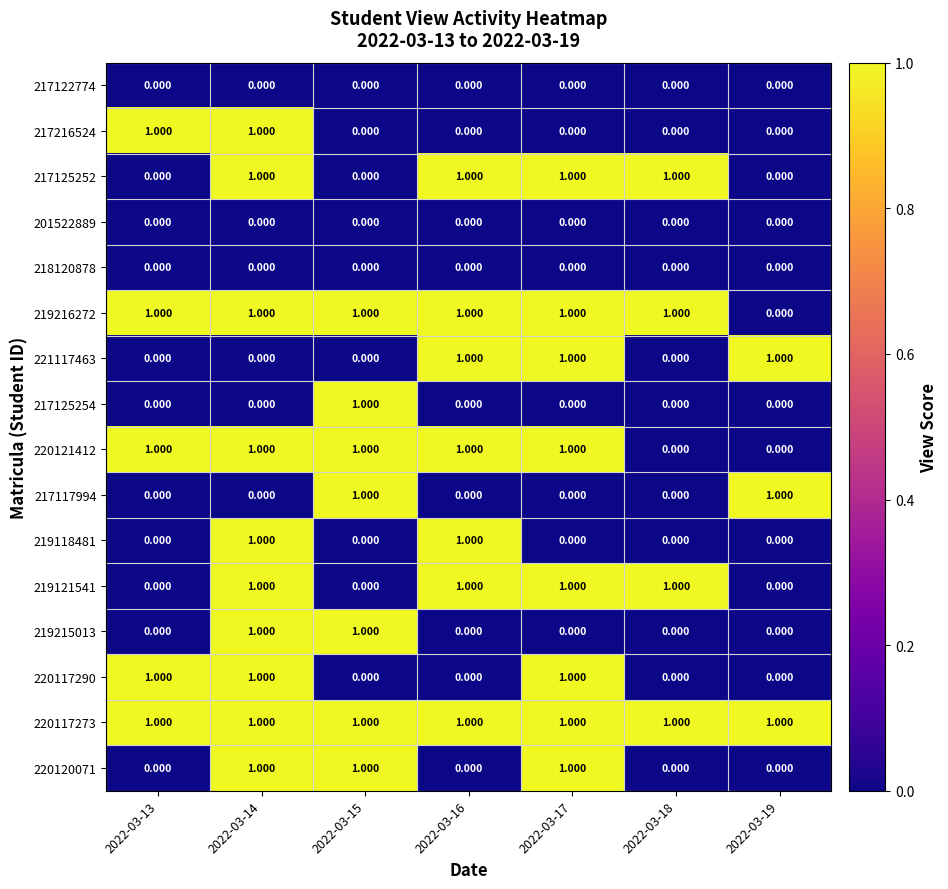

Is the value of 219118481 at 2022-03-13 greater than the value of 217125252 at 2022-03-17?

No